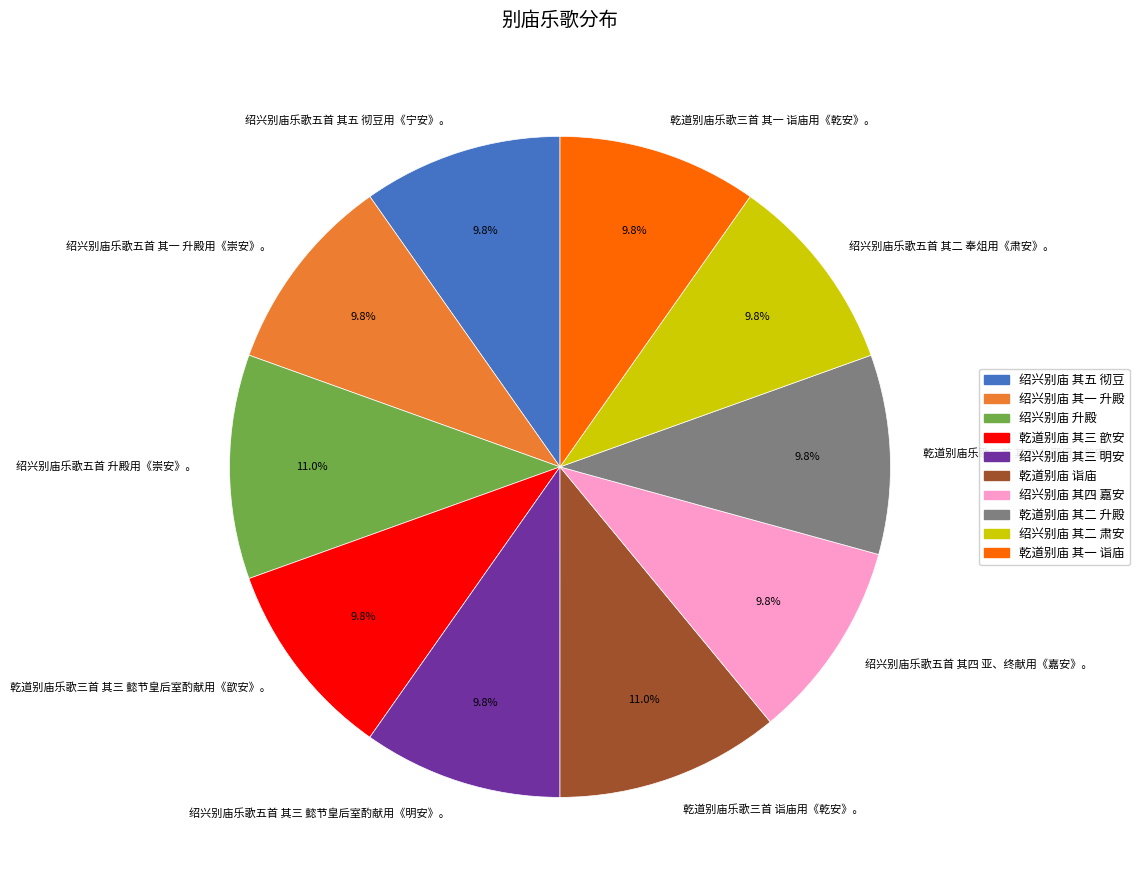

Is there any slice that represents more than half of the pie?

No